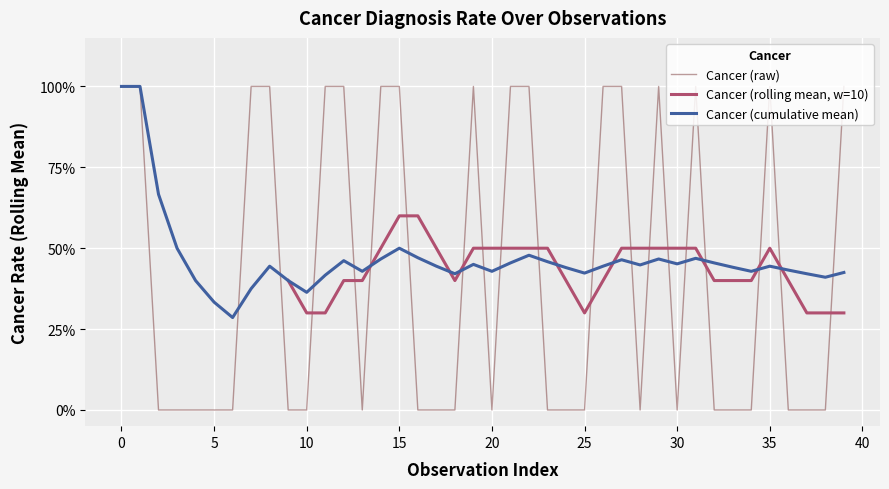

Which has a higher value, 35 or 0?

35